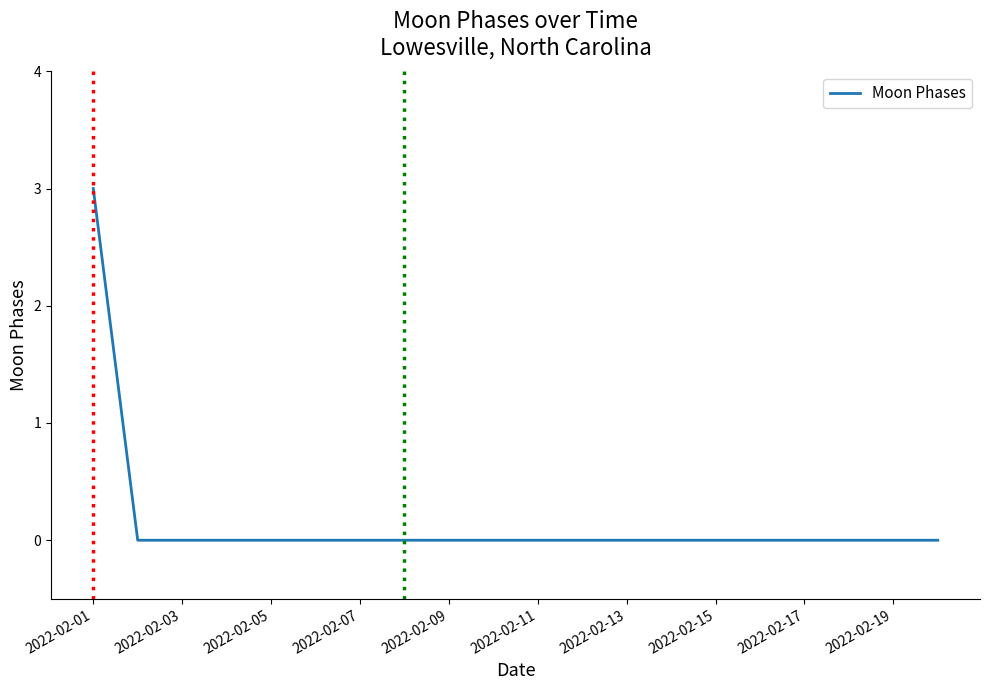

What is the greatest value displayed?

3